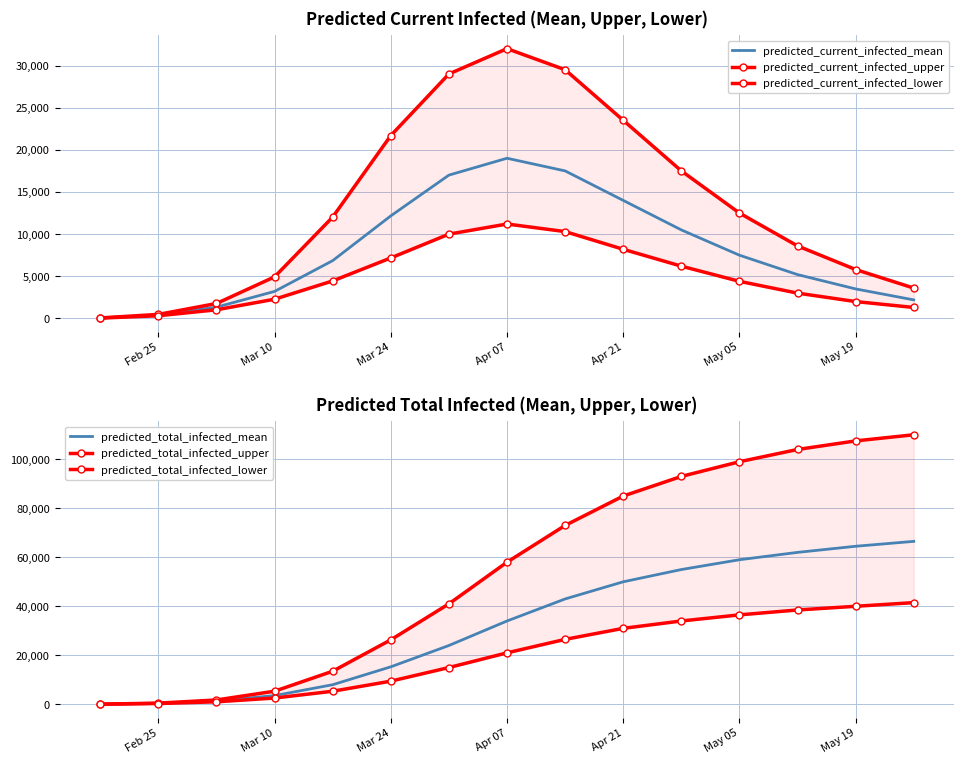

What are all the series names shown in the legend?

predicted_current_infected_mean, predicted_current_infected_upper, predicted_current_infected_lower, predicted_total_infected_mean, predicted_total_infected_upper, predicted_total_infected_lower